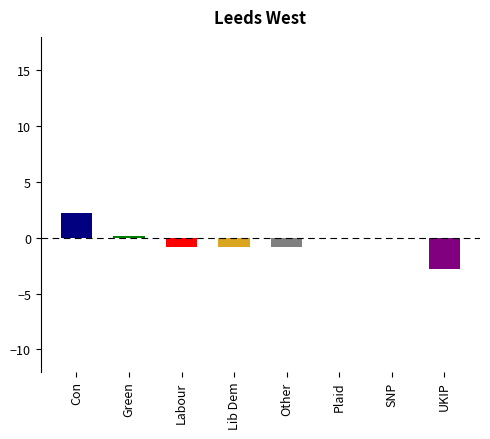

What is the sum of all values?

-2.8